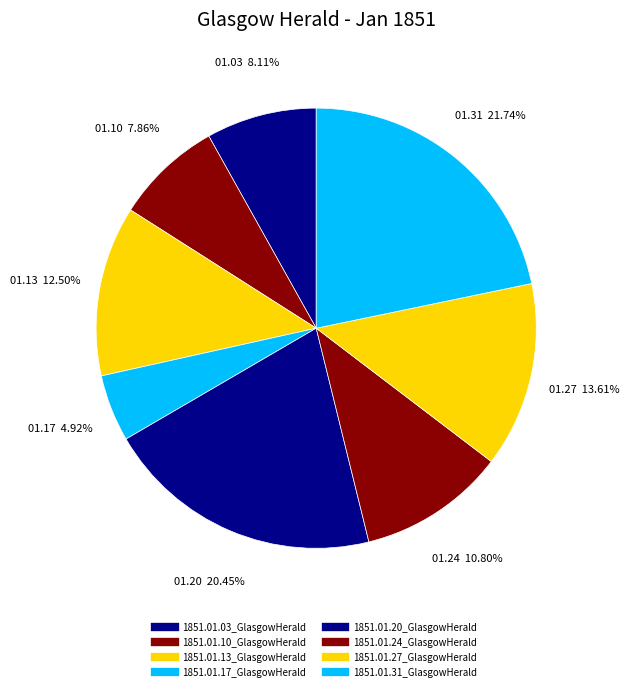

The 1851.01.24_GlasgowHerald slice represents 22% of the pie. True or false?

False